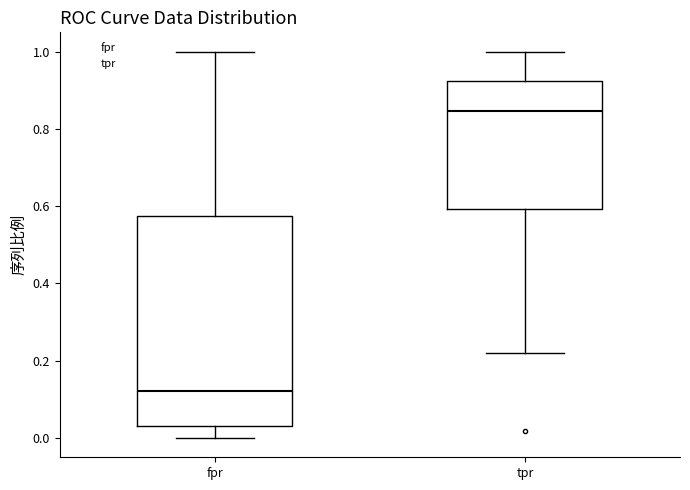

Reading left to right, transcribe this box plot: for each box, give where its median line is, the range the box spans, and where its two whiskers end, as read against the y-axis. The values are not printed on the chart, so give them approximately, as read against the axis.

fpr: median 0.12, box 0.04 to 0.58, whiskers 0.00 to 1.00
tpr: median 0.84, box 0.60 to 0.92, whiskers 0.22 to 1.00